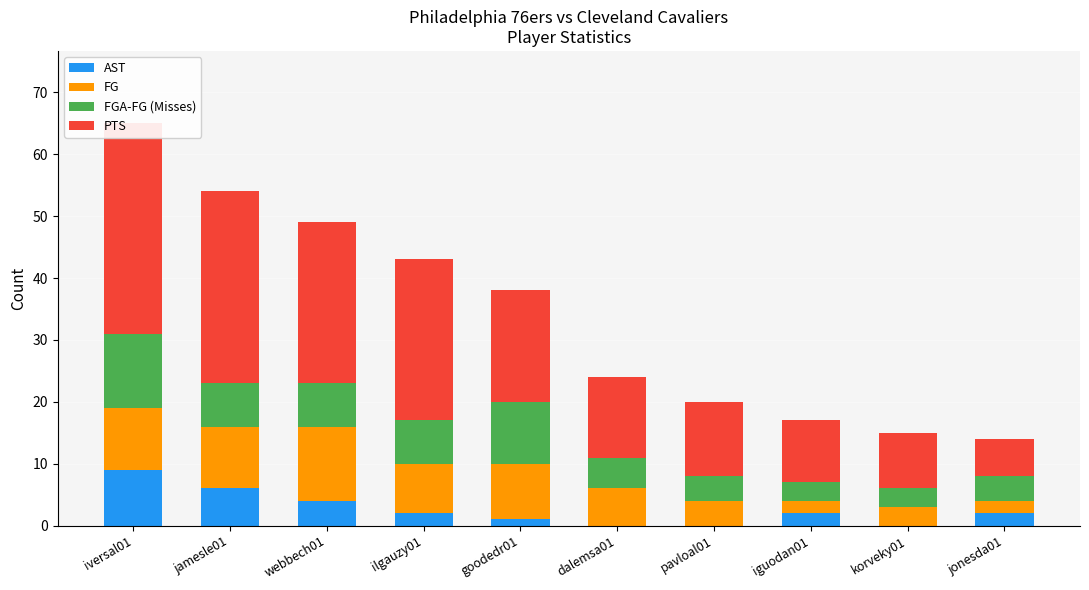

Reading right to left, list all the values displayed in this chart.

AST: jonesda01=2	korveky01=0	iguodan01=2	pavloal01=0	dalemsa01=0	goodedr01=1	ilgauzy01=2	webbech01=4	jamesle01=6	iversal01=9
FG: jonesda01=2	korveky01=3	iguodan01=2	pavloal01=4	dalemsa01=6	goodedr01=9	ilgauzy01=8	webbech01=12	jamesle01=10	iversal01=10
FGA-FG (Misses): jonesda01=4	korveky01=3	iguodan01=3	pavloal01=4	dalemsa01=5	goodedr01=10	ilgauzy01=7	webbech01=7	jamesle01=7	iversal01=12
PTS: jonesda01=6	korveky01=9	iguodan01=10	pavloal01=12	dalemsa01=13	goodedr01=18	ilgauzy01=26	webbech01=26	jamesle01=31	iversal01=34